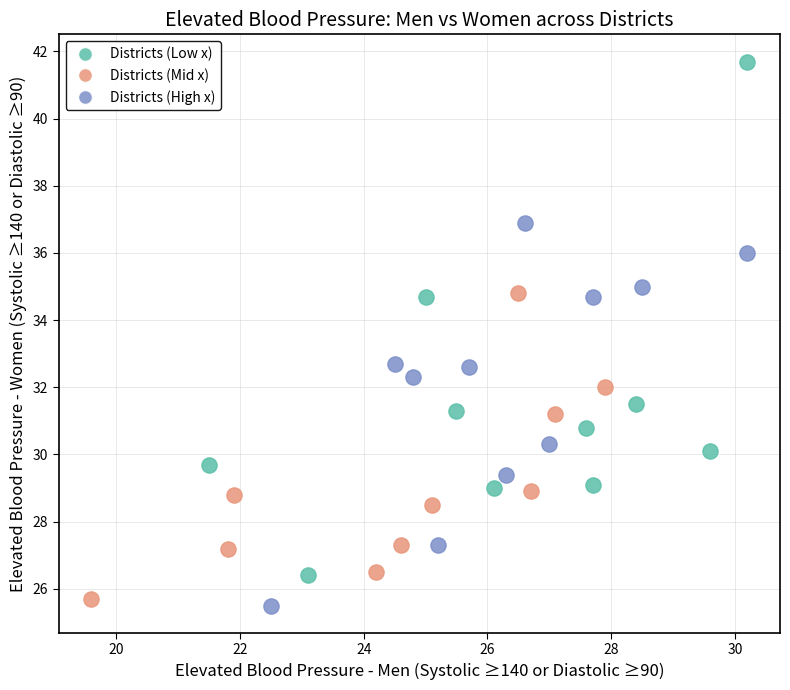

What are all the series names shown in the legend?

Districts (Low x), Districts (Mid x), Districts (High x)